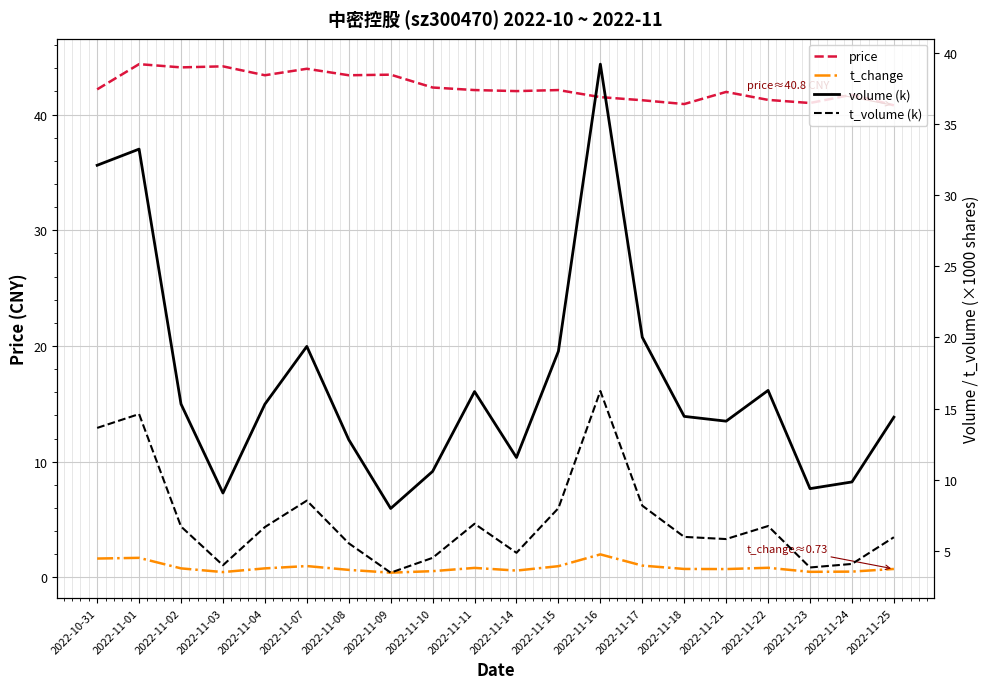

True or false: t_volume (k) has a value of 6.8 at 2022-11-22.

True